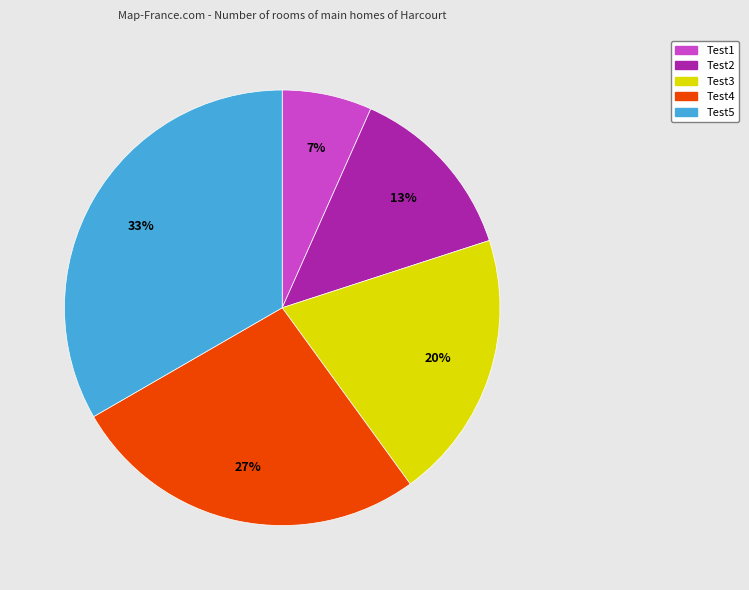

Is Test2 the majority of the pie?

No